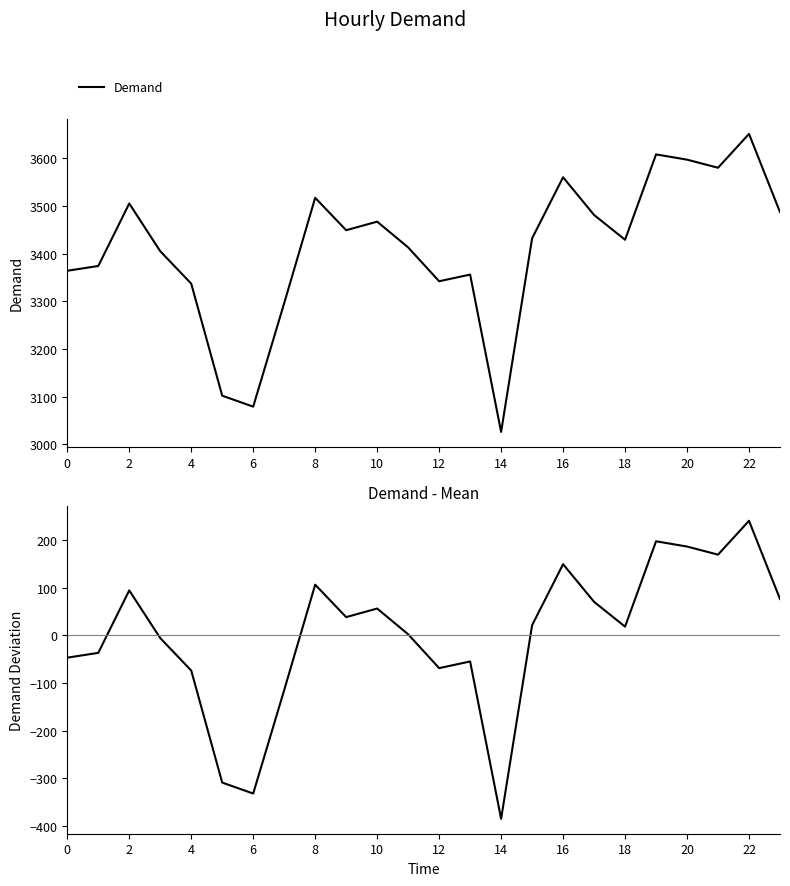

What is the difference between the second highest and minimum values in the Demand series?

582